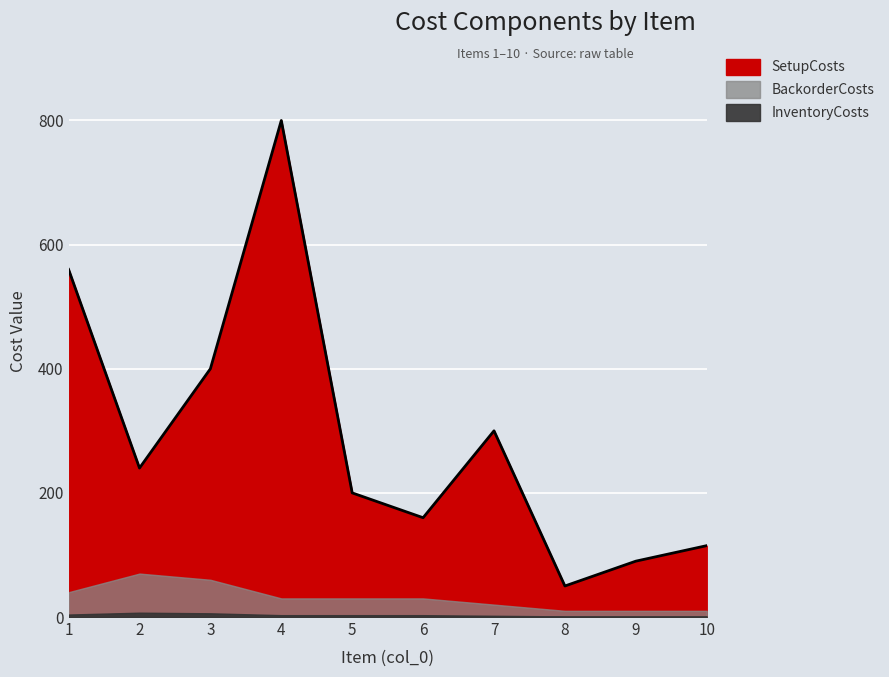

What is the sum of all BackorderCosts values?

310